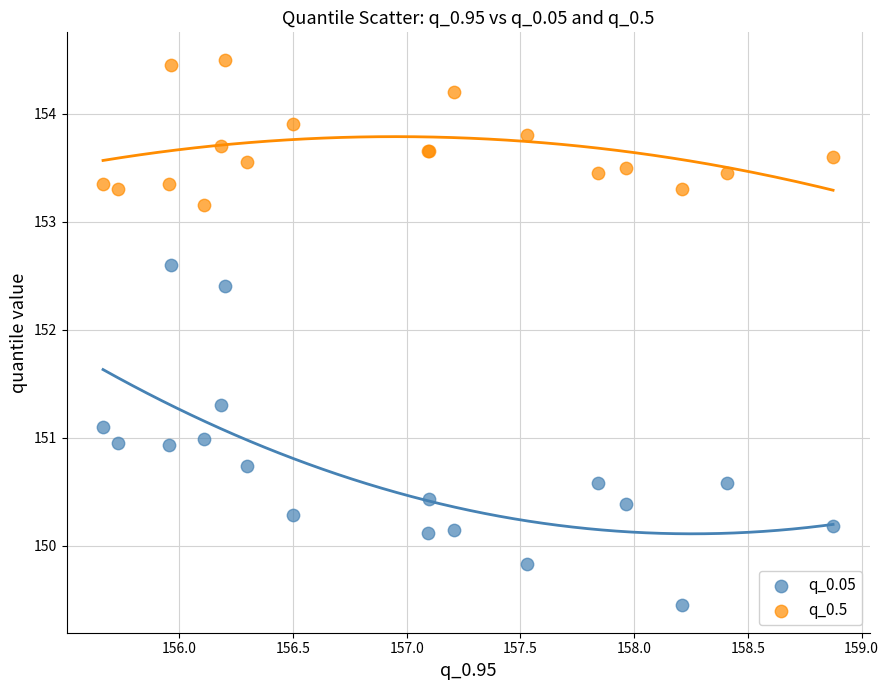

Which series has the widest spread of Y values?

q_0.05